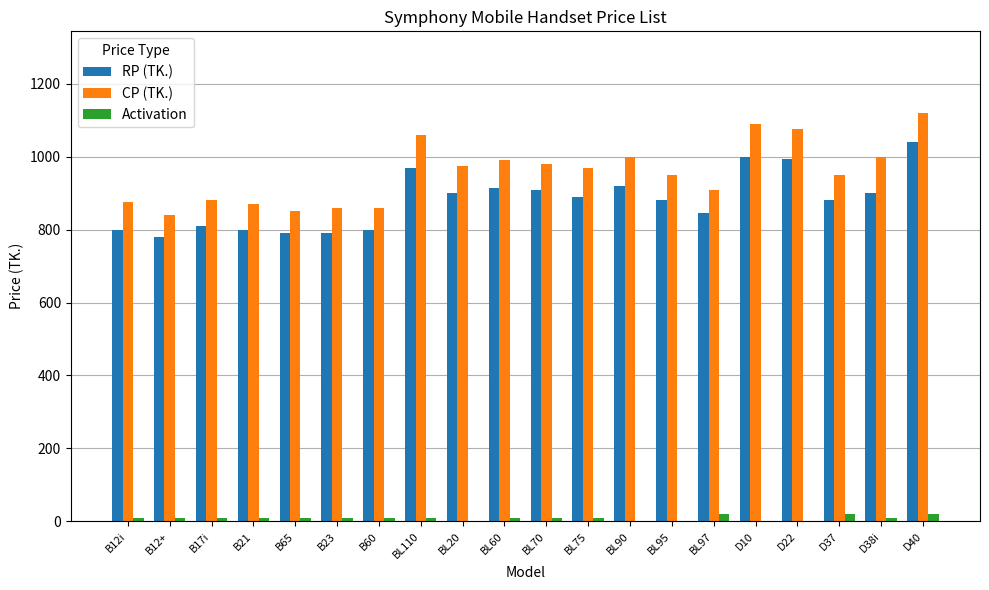

What is the total value across all series at B65?

1650